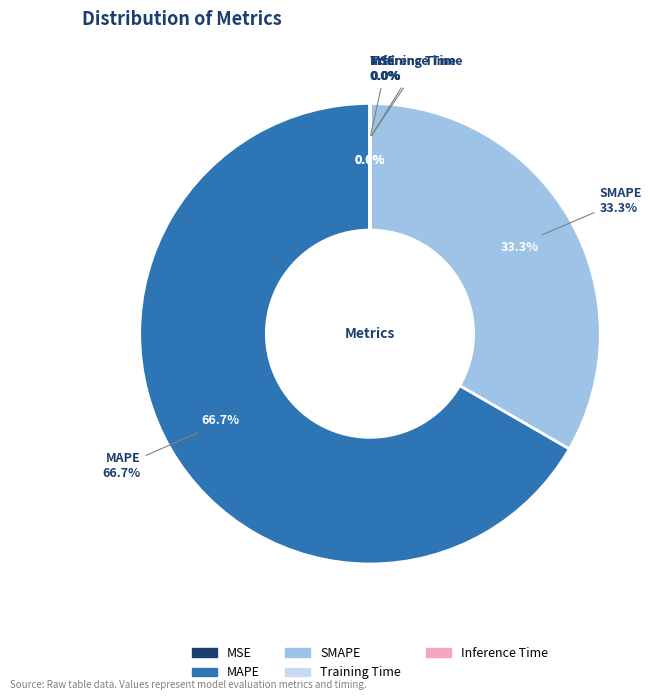

Count the number of slices in the pie.

5